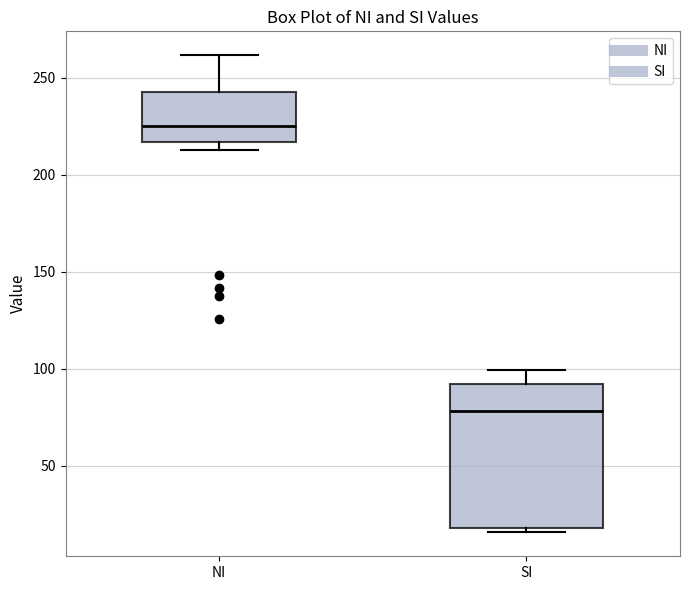

Comparing the boxes themselves (not the whiskers), which one is the tallest?

SI